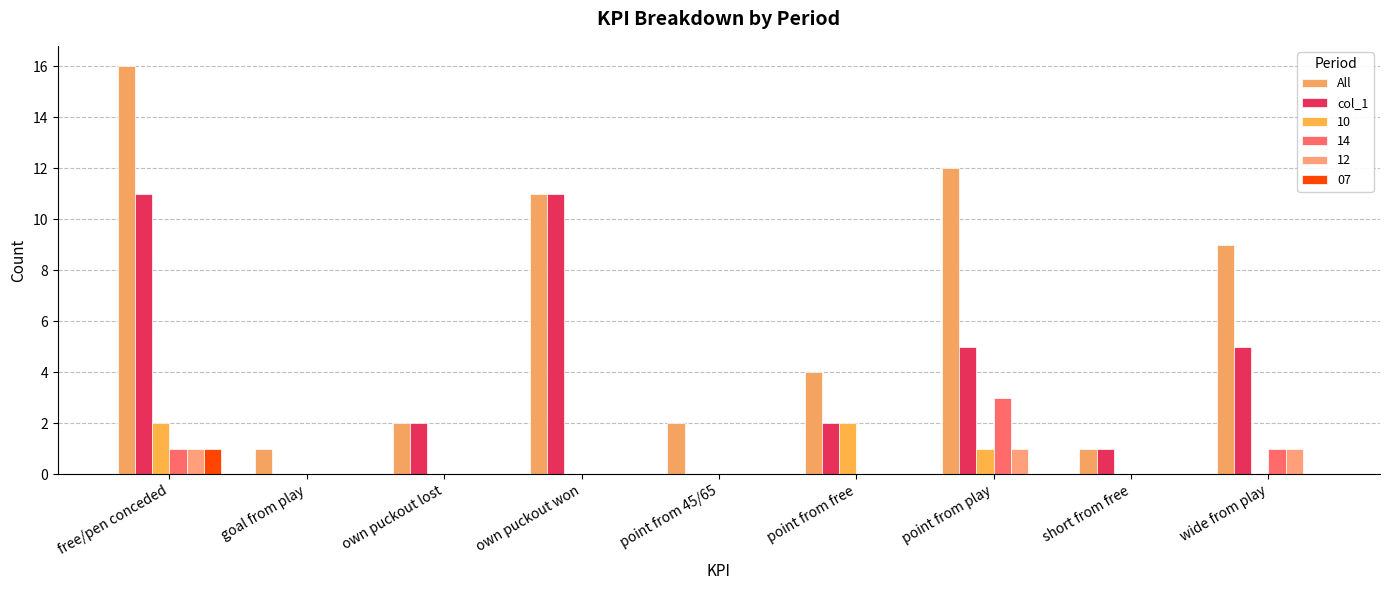

How many series are shown in this chart?

6